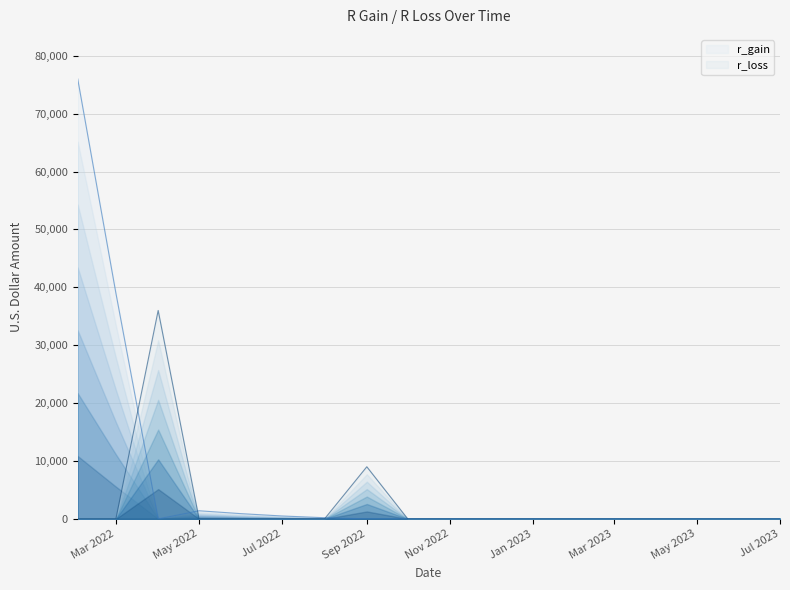

What is the difference between the maximum and second lowest values in the r_loss series?

36000